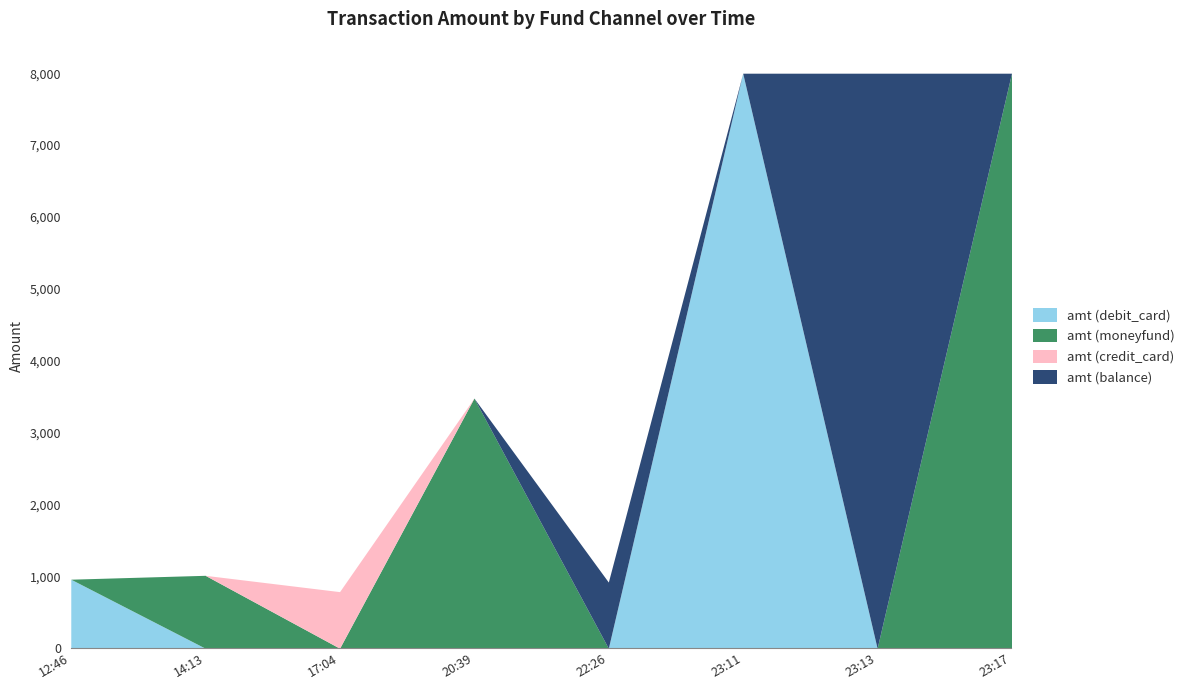

How many times do amt (balance) and amt (debit_card) cross each other?

2